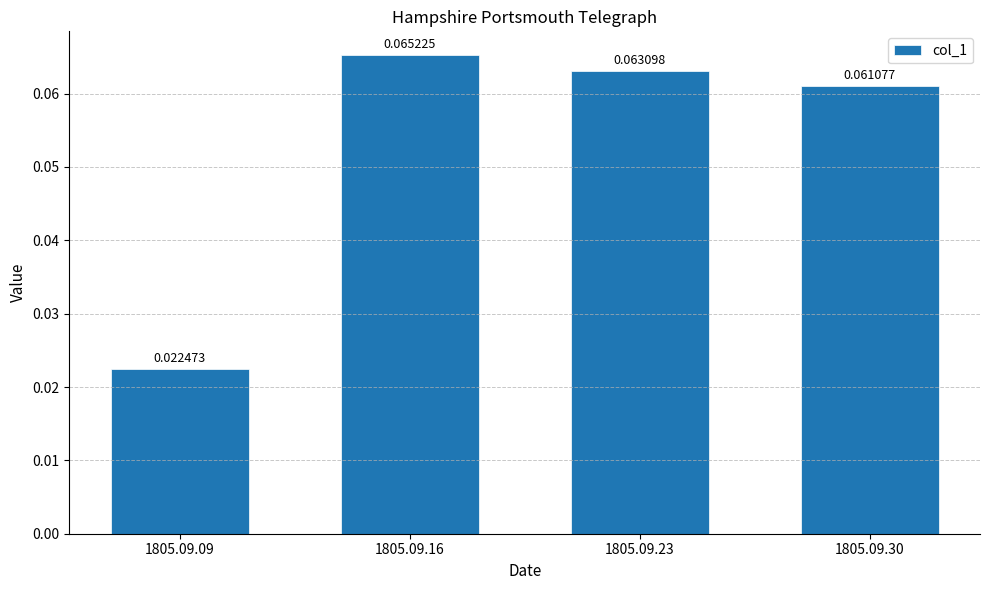

List the labels in order of value, smallest first.

1805.09.09, 1805.09.30, 1805.09.23, 1805.09.16